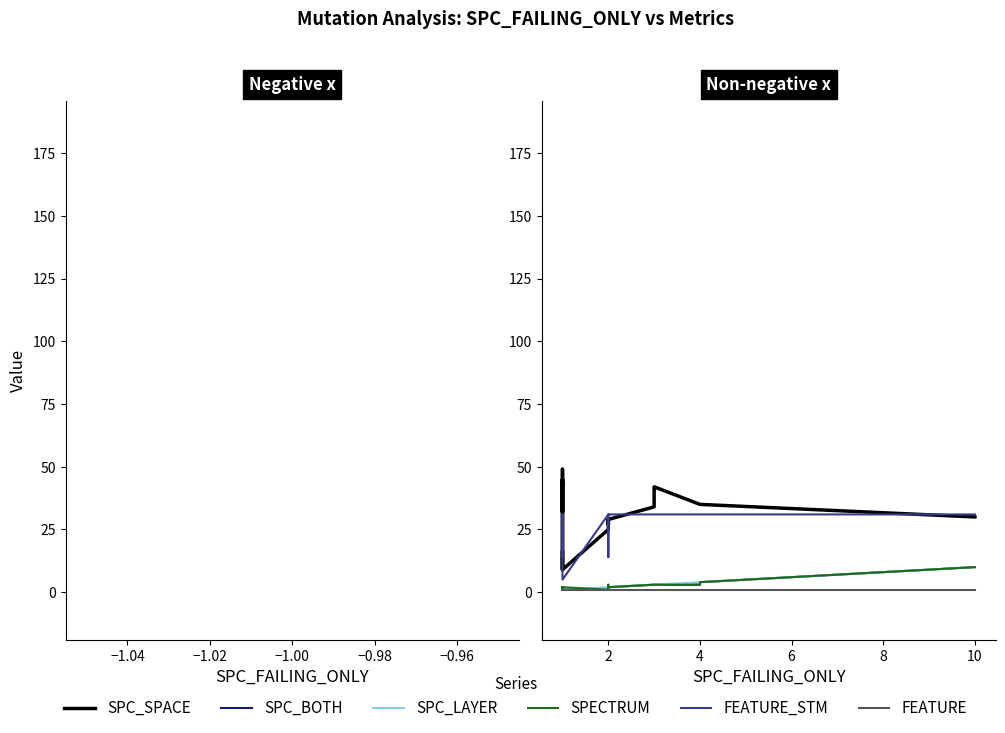

What is the minimum value for FEATURE_STM?

5